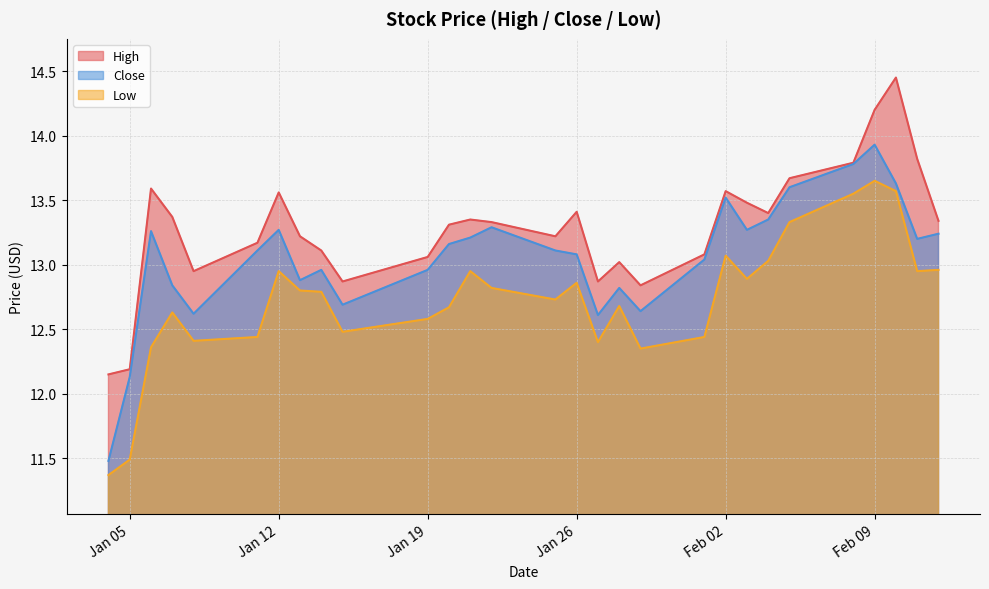

Rank the series by their maximum value, from lowest to highest.

Low, Close, High